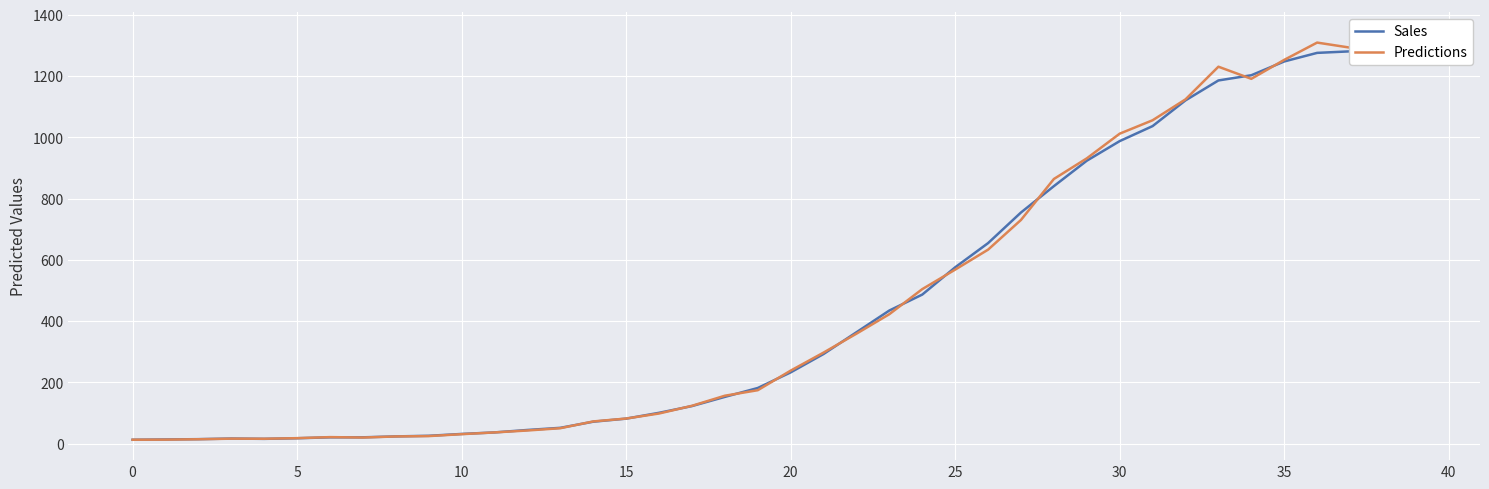

At which label does Sales reach its peak?

39